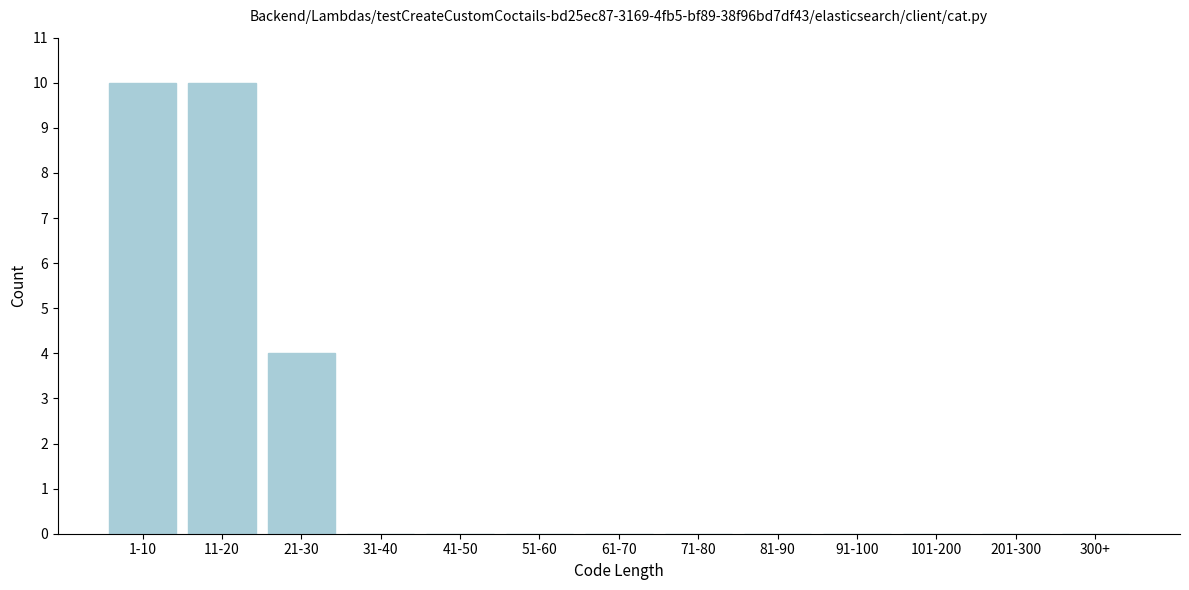

Reading left to right, transcribe all the data shown in this chart.

1-10=10	11-20=10	21-30=4	31-40=0	41-50=0	51-60=0	61-70=0	71-80=0	81-90=0	91-100=0	101-200=0	201-300=0	300+=0